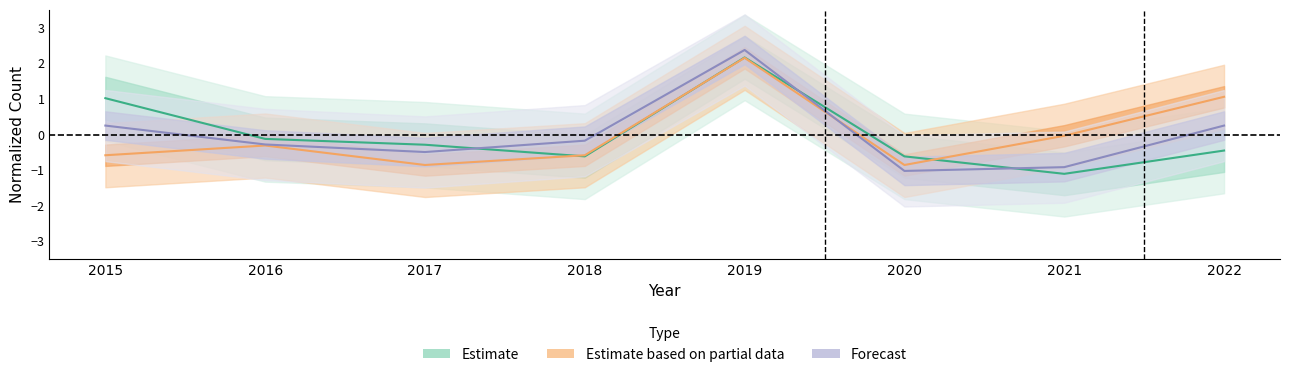

Where is Theft nearest to the value 0?

2016